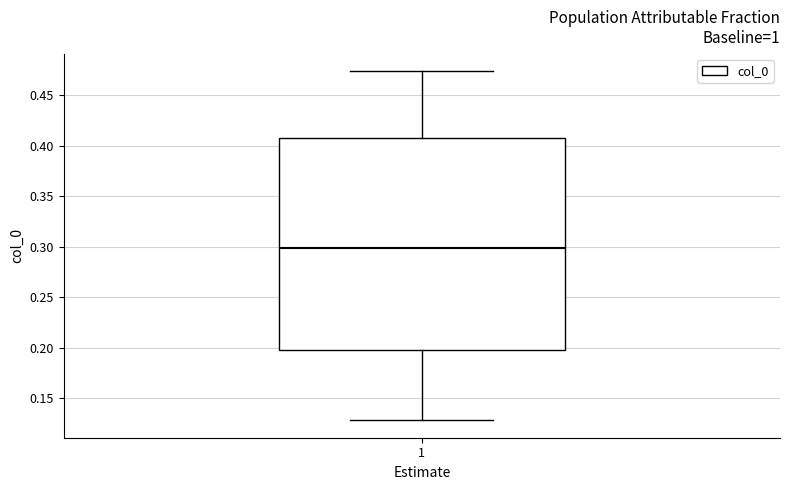

Read this box plot against the y-axis: the position of the median line, the range covered by the box, and the ends of both whiskers. The values are not printed on the chart, so give them approximately, as read against the axis.

median 0.300, box 0.200 to 0.405, whiskers 0.130 to 0.475